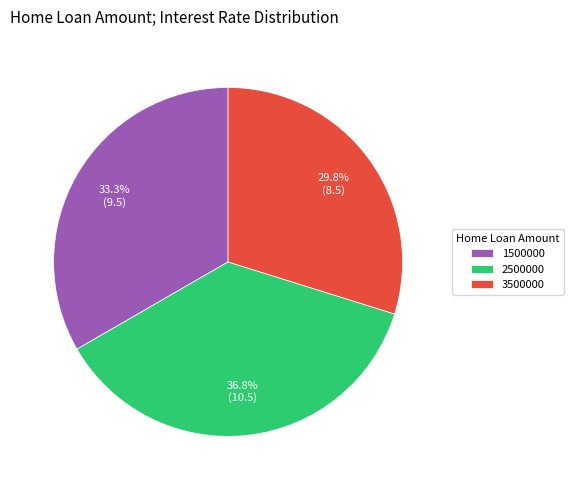

Is it true that 1500000 is 33% of the pie?

True